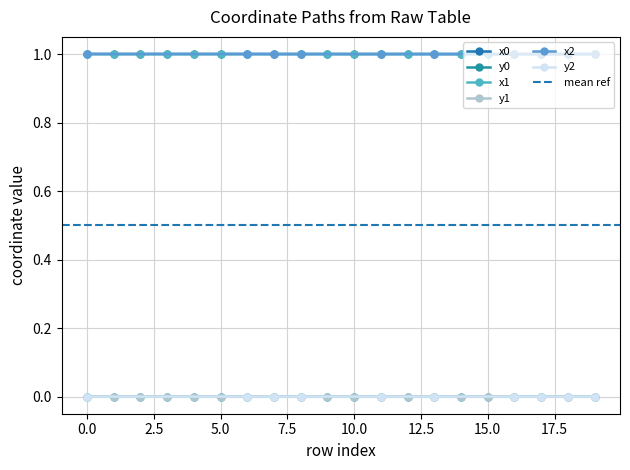

Does the chart have visible grid lines?

Yes